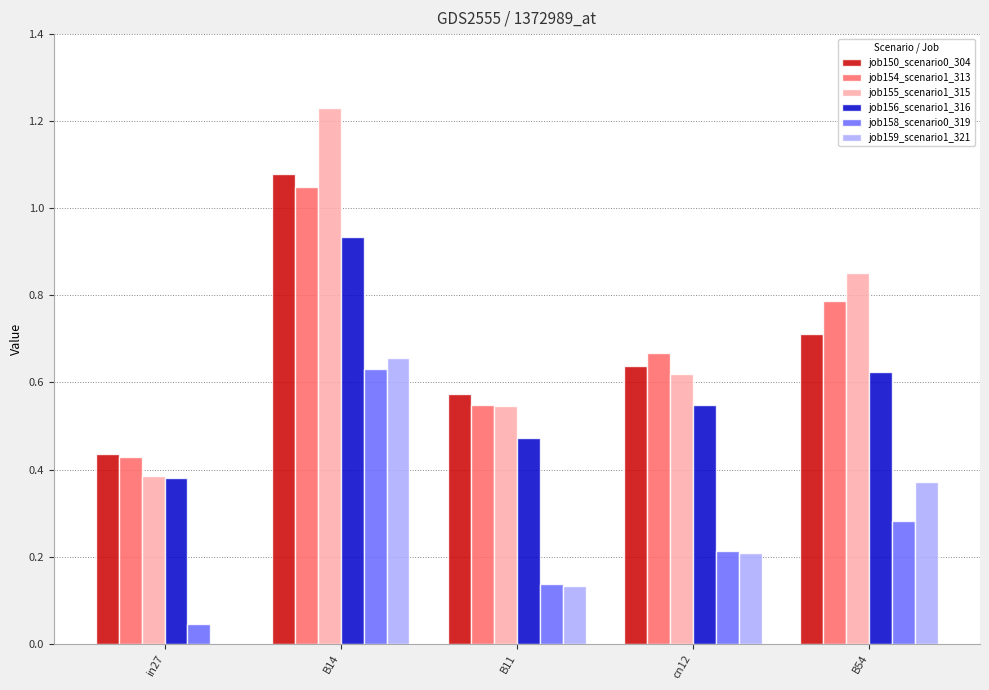

What is the total value across all series at B54?

3.6